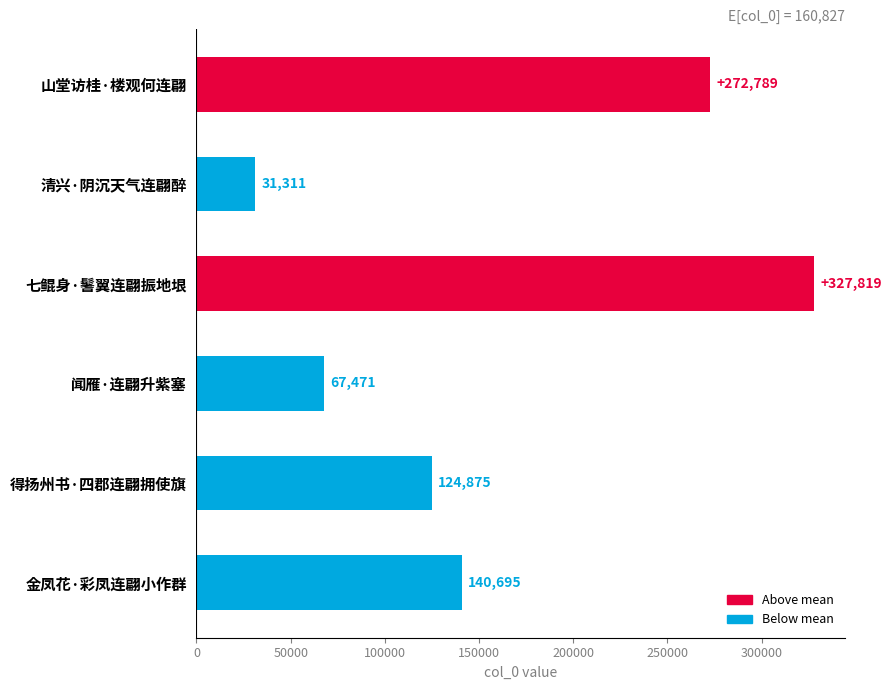

Count the number of data series in this chart.

1